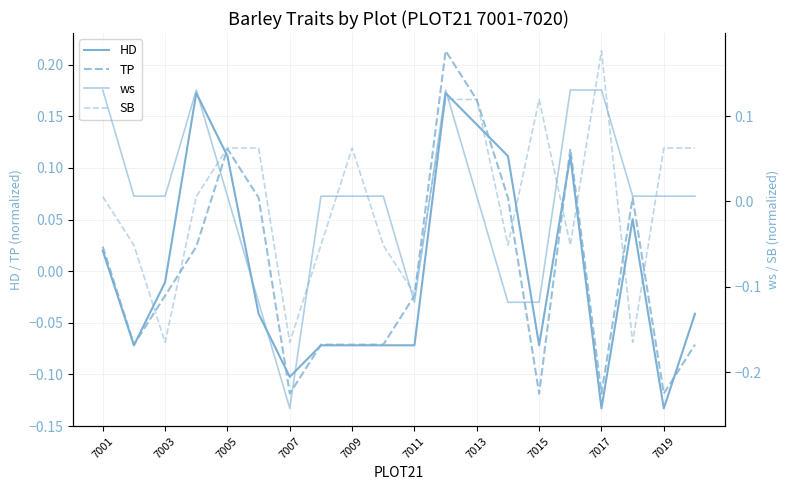

After their last crossing, which series has the higher values: HD or ws?

ws